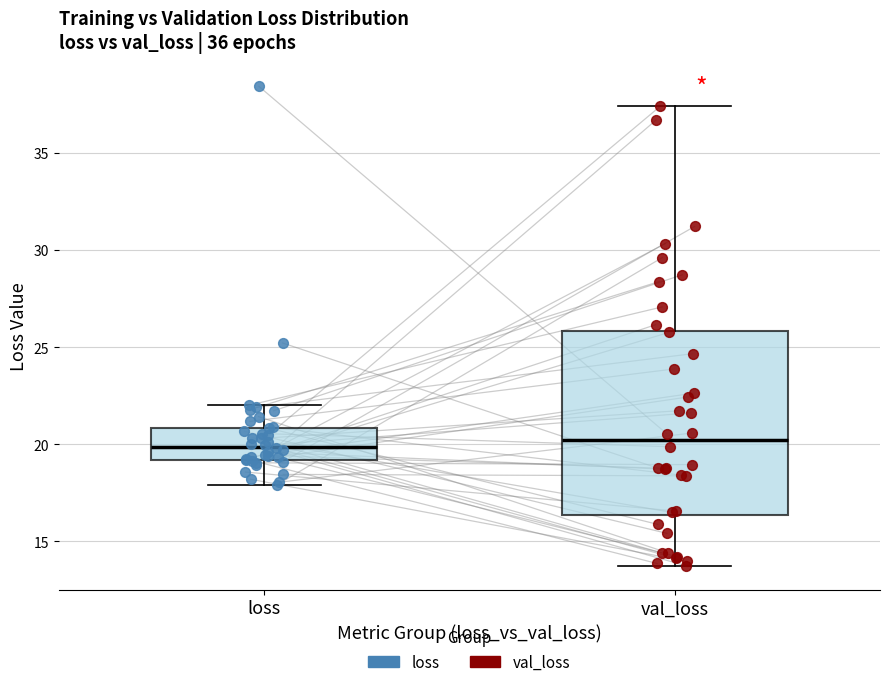

Reading left to right, transcribe this box plot: for each box, give where its median line is, the range the box spans, and where its two whiskers end, as read against the y-axis. The values are not printed on the chart, so give them approximately, as read against the axis.

loss: median 20.0, box 19.0 to 21.0, whiskers 18.0 to 22.0
val_loss: median 20.0, box 16.5 to 26.0, whiskers 13.5 to 37.5